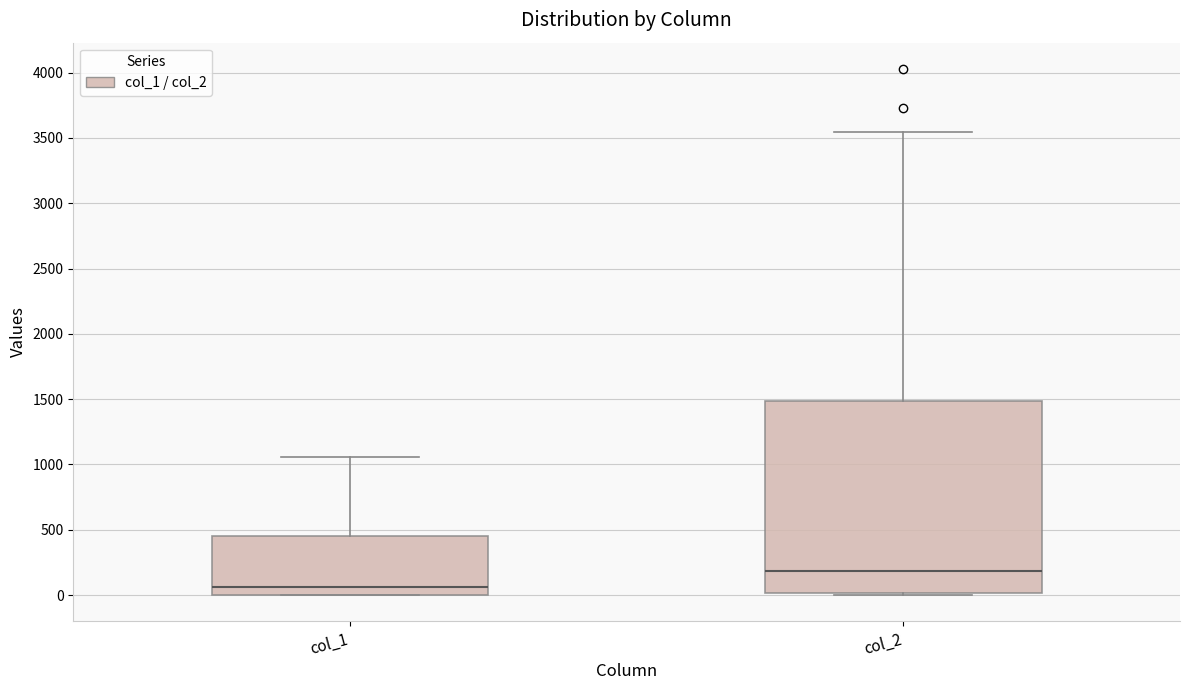

Reading left to right, read every box against the y-axis: the position of its median line, the range the box covers, and the ends of its whiskers. The values are not printed on the chart, so give them approximately, as read against the axis.

col_1: median 50, box 0 to 450, whiskers 0 to 1050
col_2: median 200, box 0 to 1500, whiskers 0 to 3550